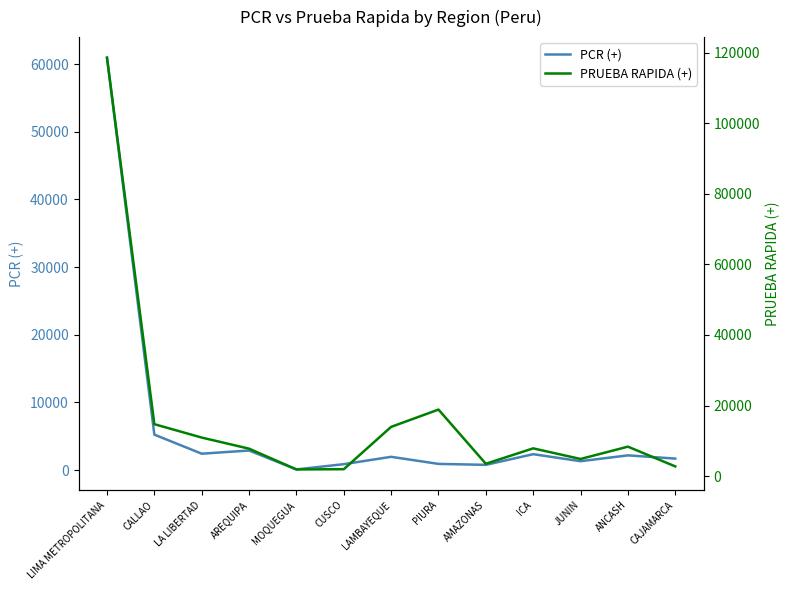

Count the number of data series in this chart.

2